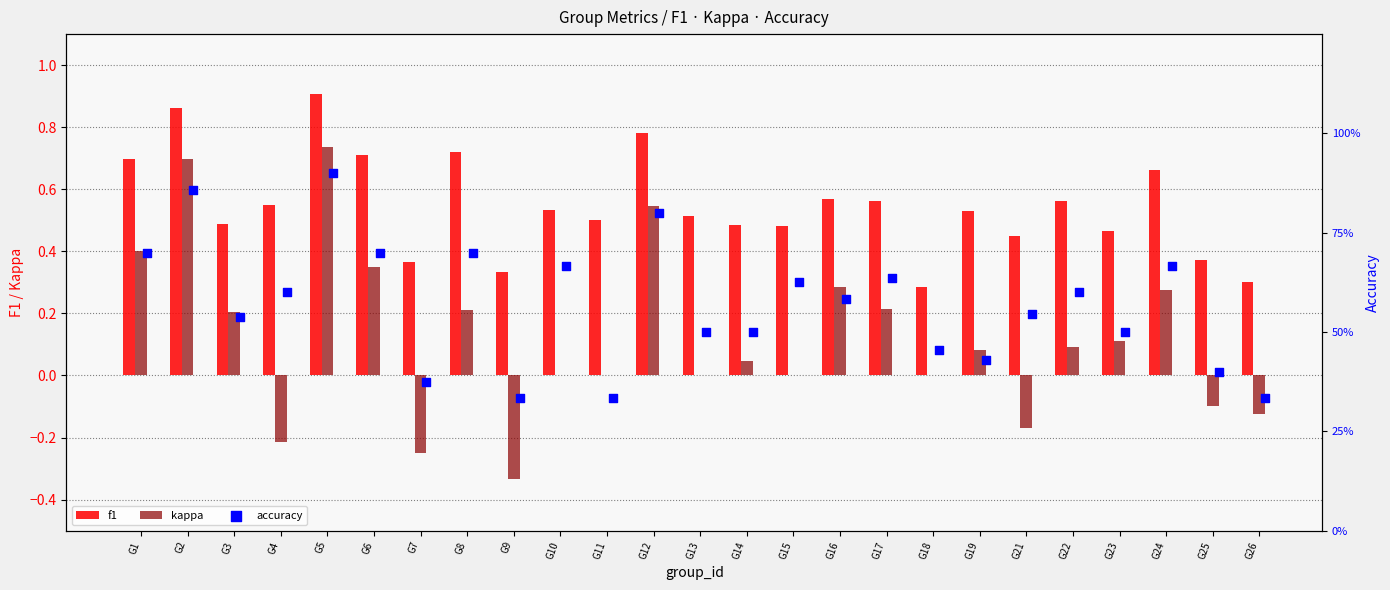

Is the value of f1 at G10 greater than the value of kappa at G2?

No